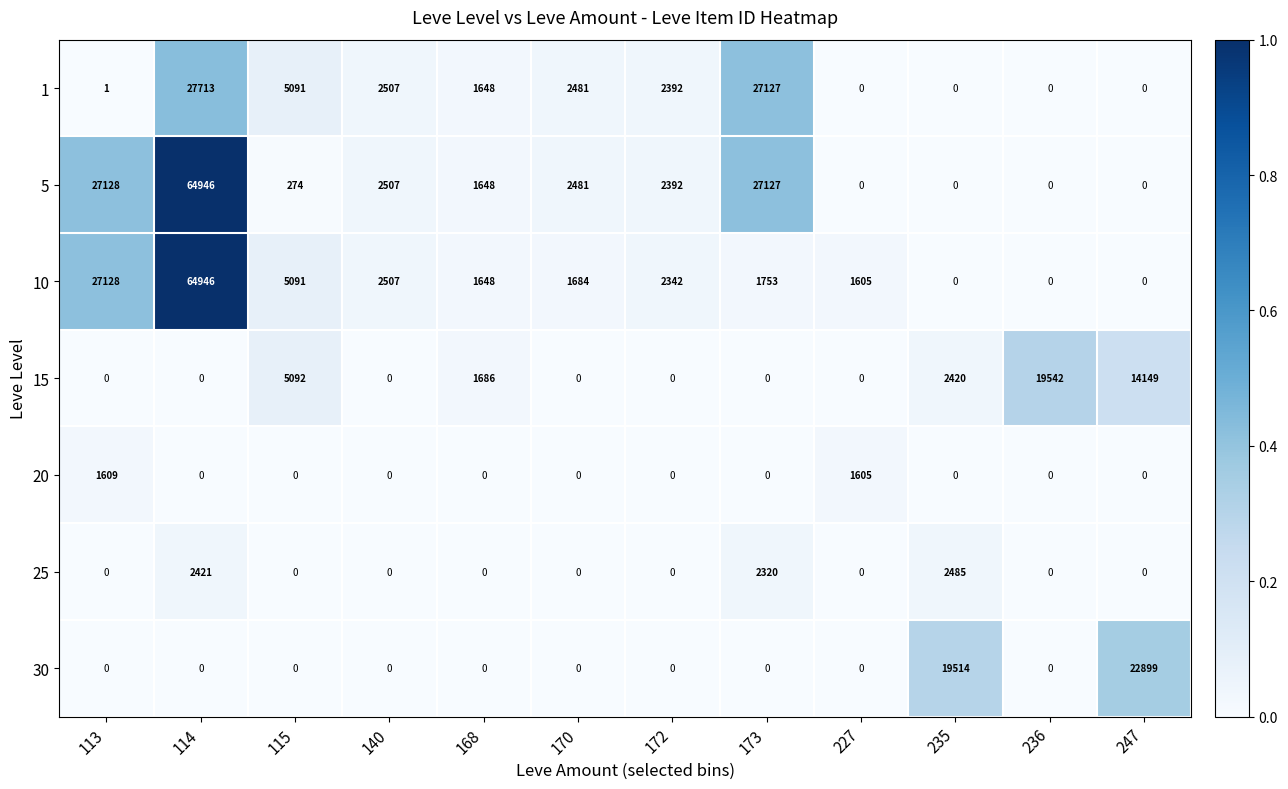

At which category does the chart reach its peak across all series?

114